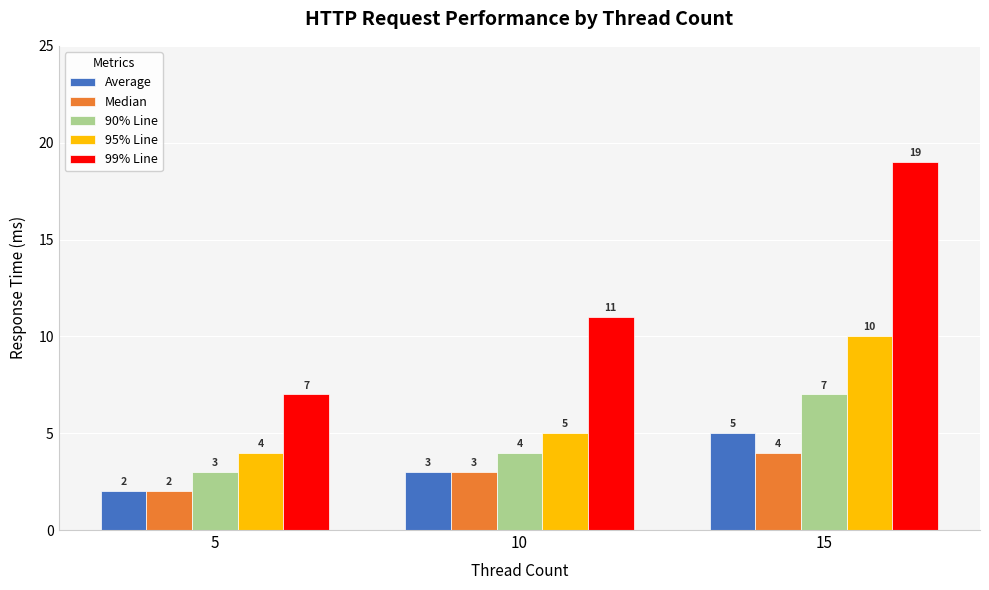

How many data points does each series have?

3